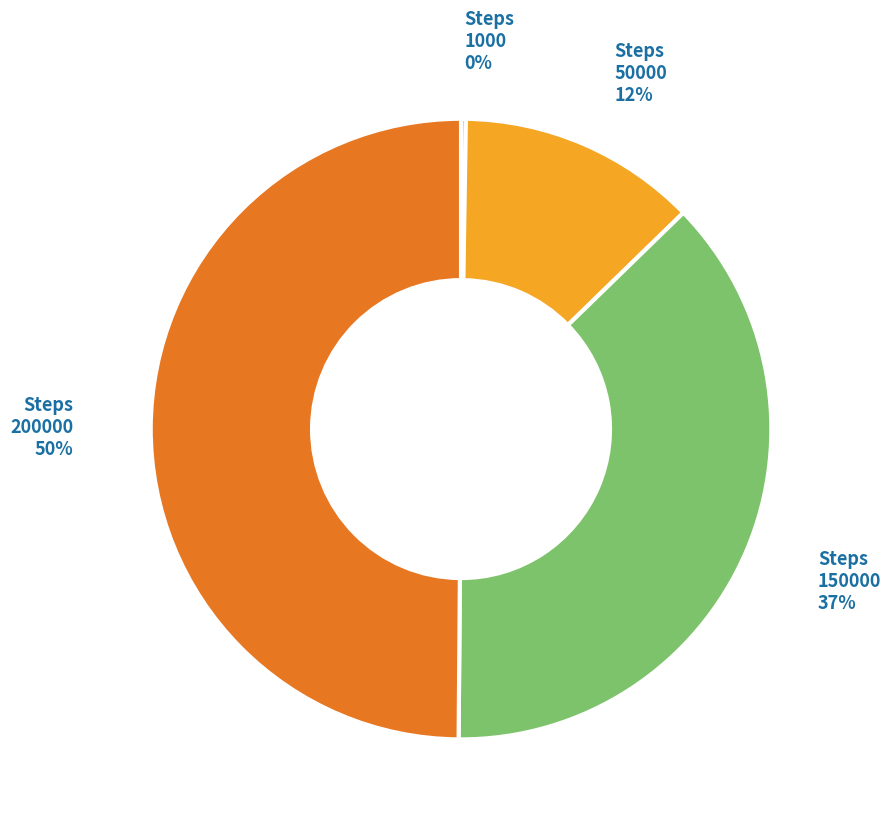

Does Steps 50000 account for over 50% of the chart?

No